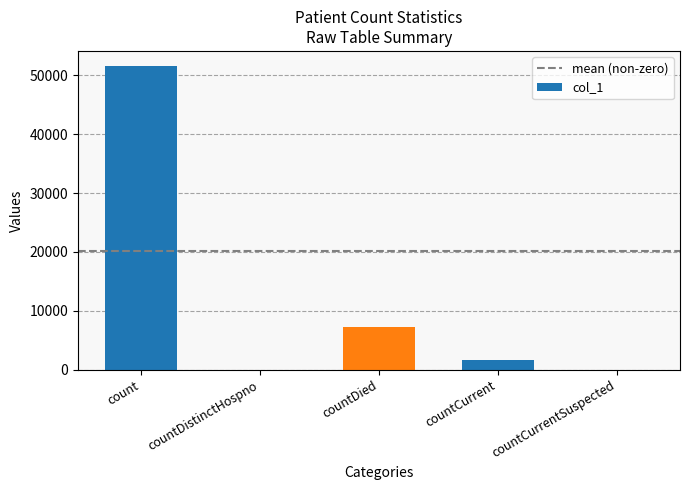

What is the difference between the values at count and countDied?

44372